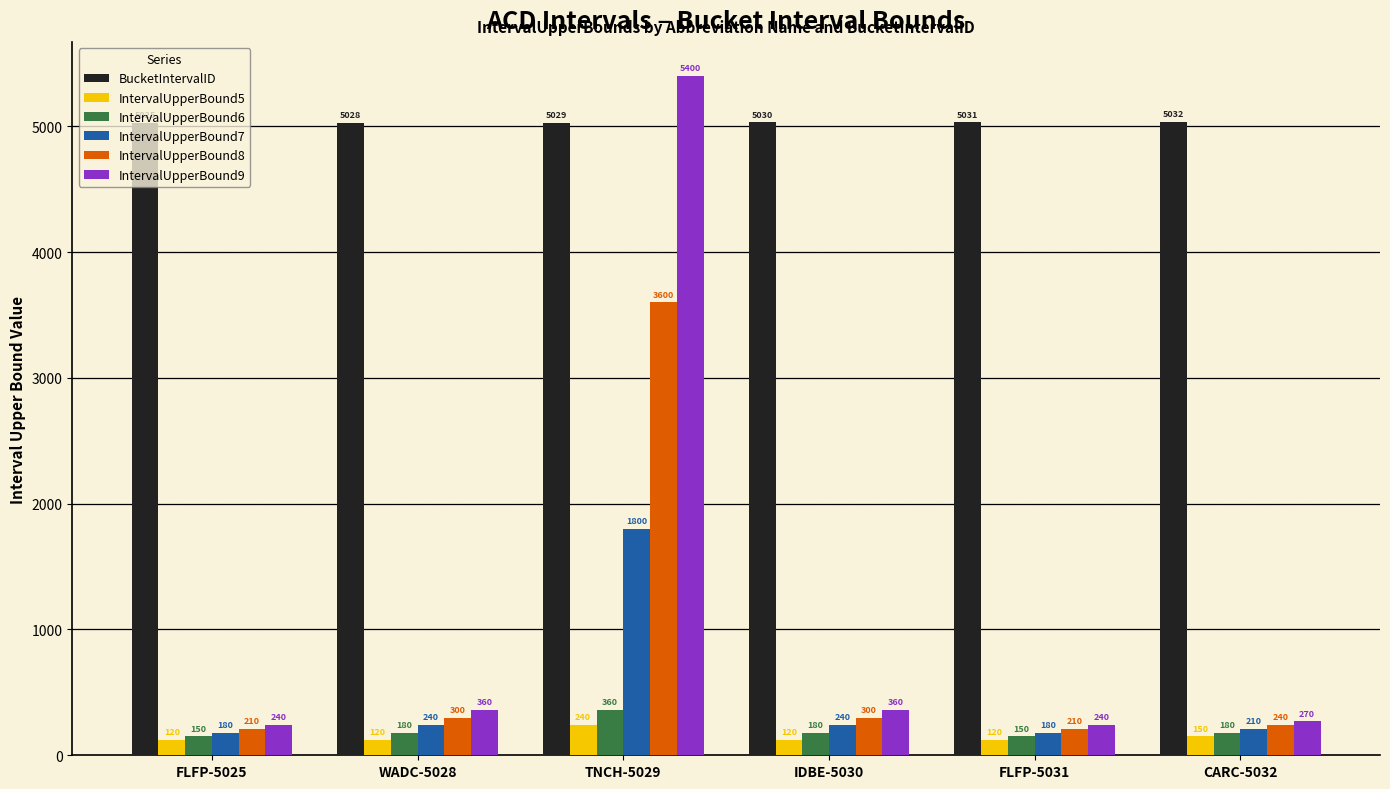

What is the sum of the IntervalUpperBound5 values at IDBE-5030 and FLFP-5031?

240